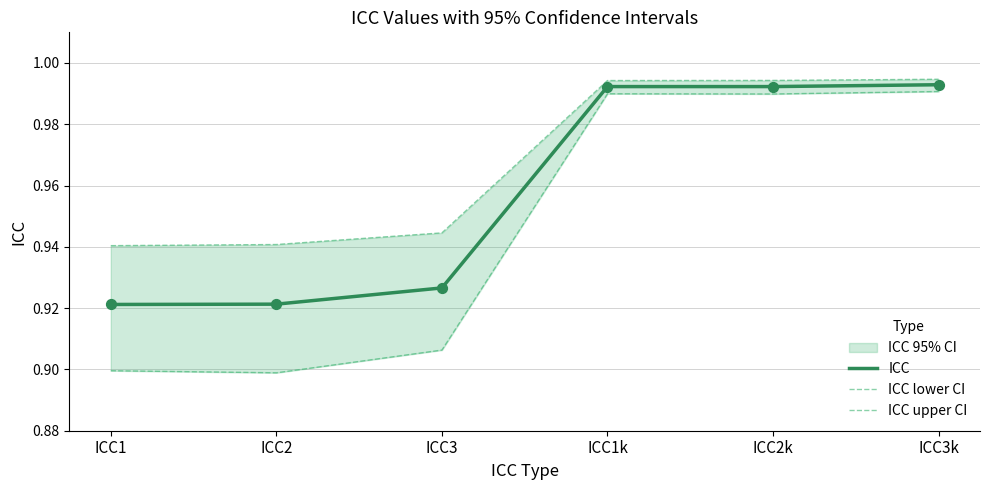

What is the total value across all series at ICC3k?

3.0